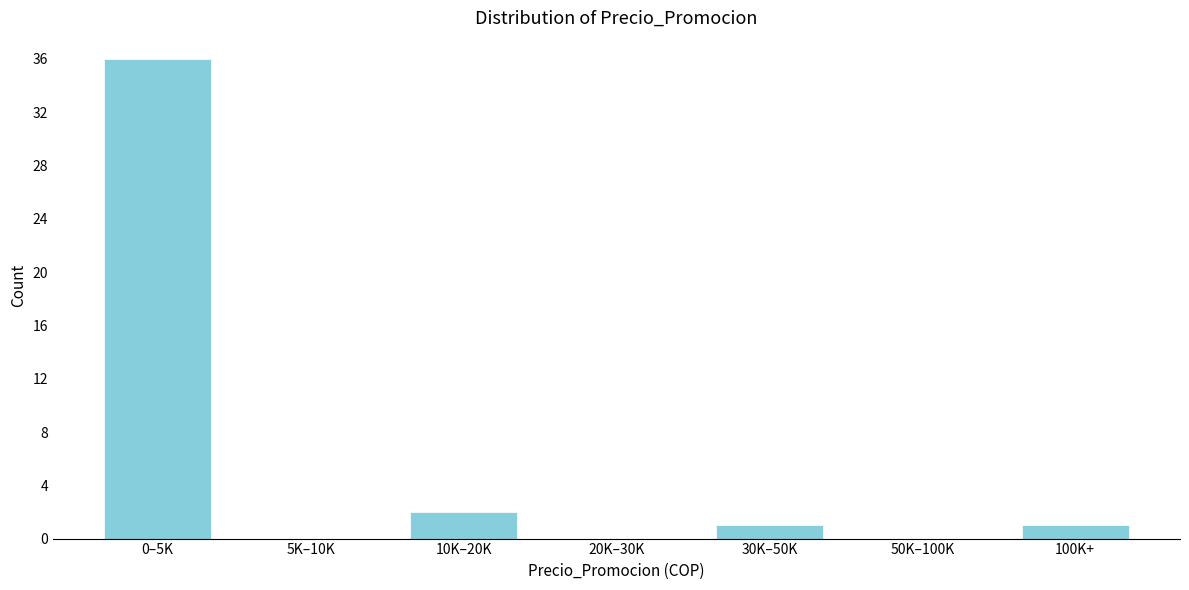

Reading left to right, transcribe all the data shown in this chart.

0–5K=36	5K–10K=0	10K–20K=2	20K–30K=0	30K–50K=1	50K–100K=0	100K+=1